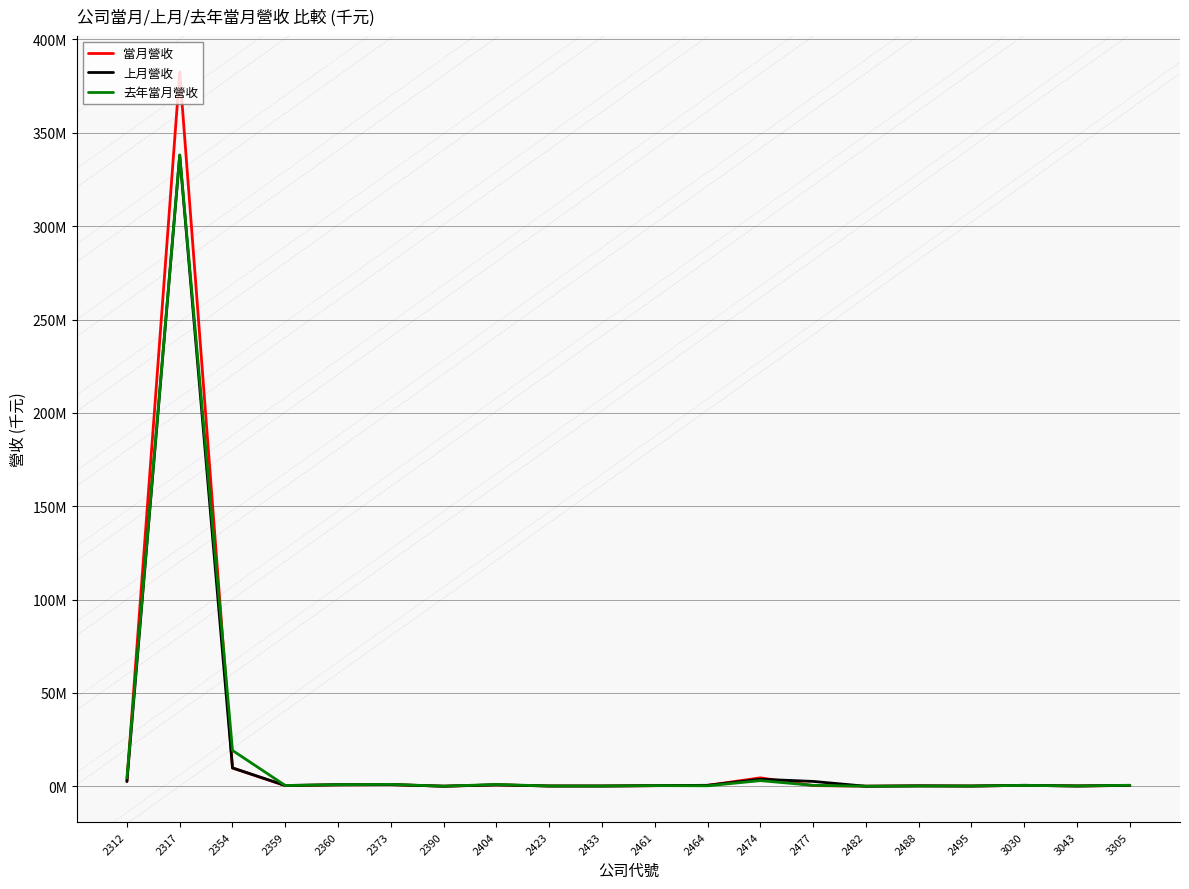

At which label does 當月營收 first exceed 471211?

2312